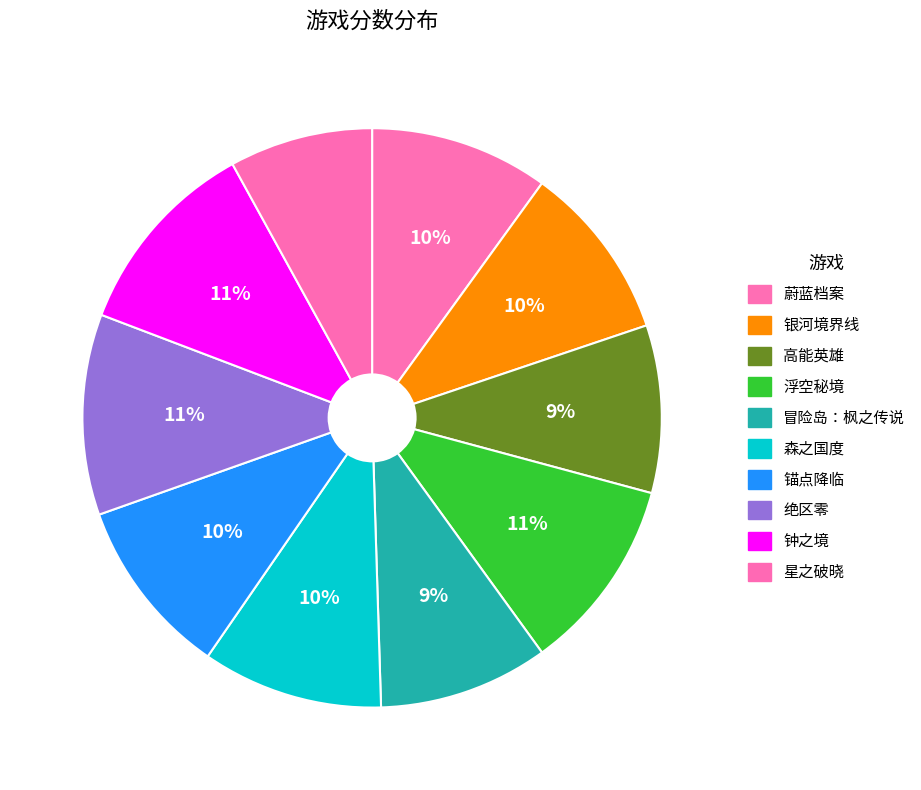

Count the number of slices in the pie.

10